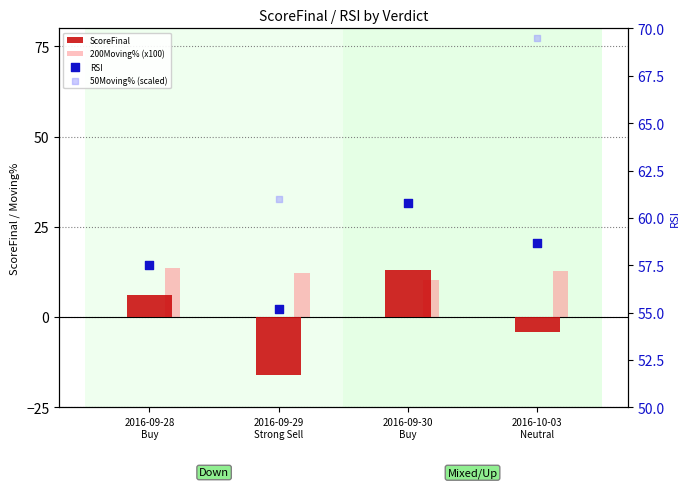

Which series reaches the maximum Y coordinate?

50Moving% (scaled)